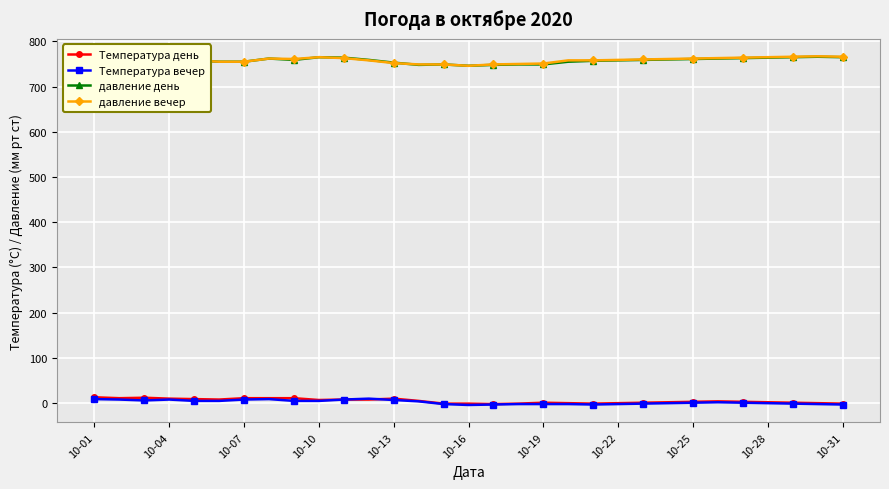

What is the maximum value shown in the chart?

767